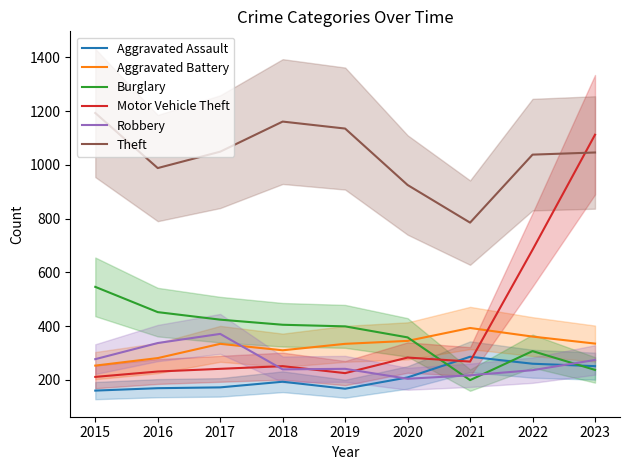

What is the sum of all Theft values?

9320